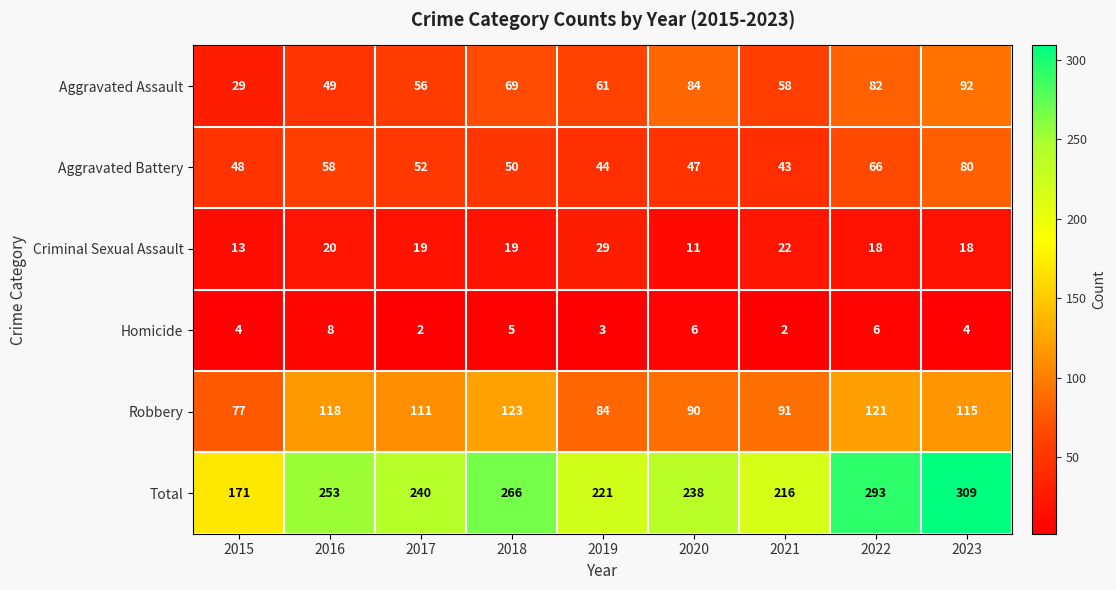

At 2015, list the series in order from largest to smallest.

Total, Robbery, Aggravated Battery, Aggravated Assault, Criminal Sexual Assault, Homicide